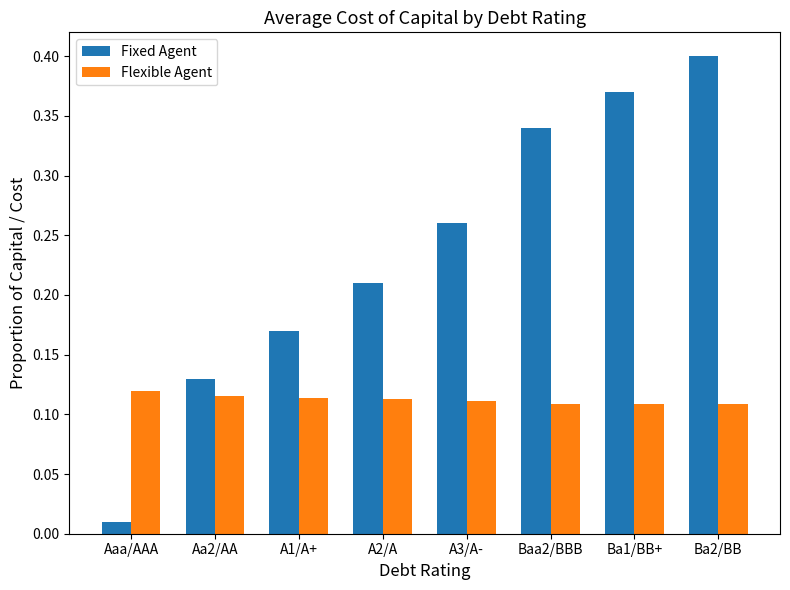

How many groups of bars are there?

8